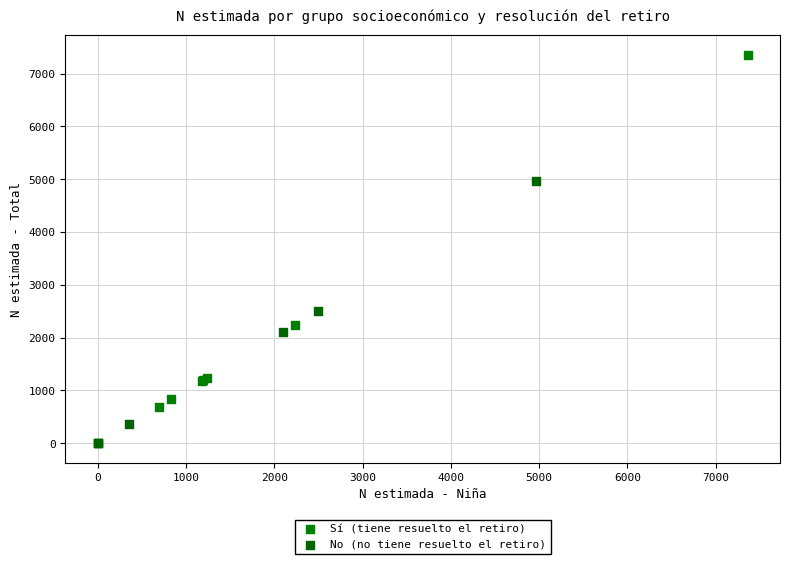

Which series contains the lowest Y value?

No (no tiene resuelto el retiro)